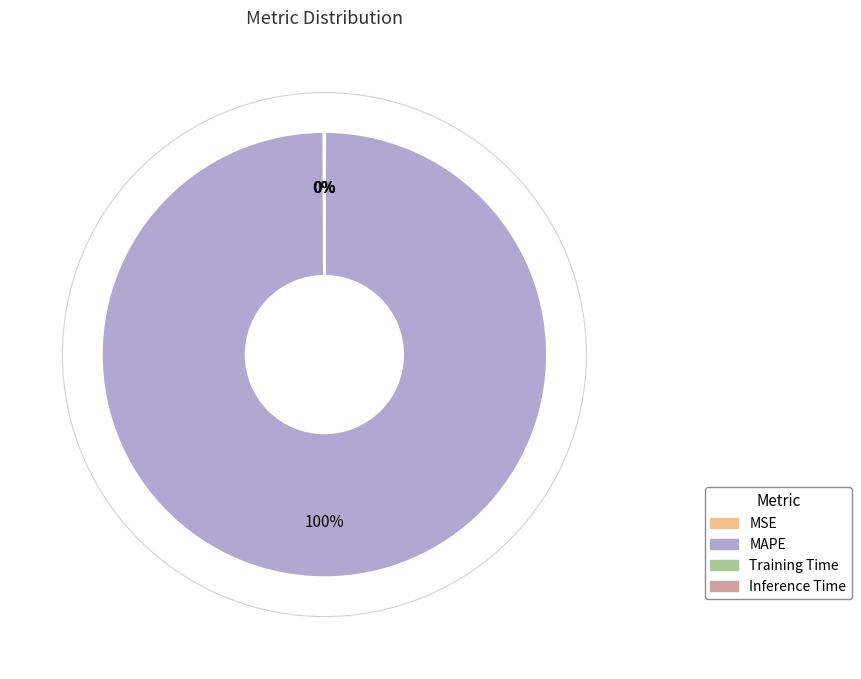

To the nearest percent, what is the difference between the largest and smallest slice percentages?

100%